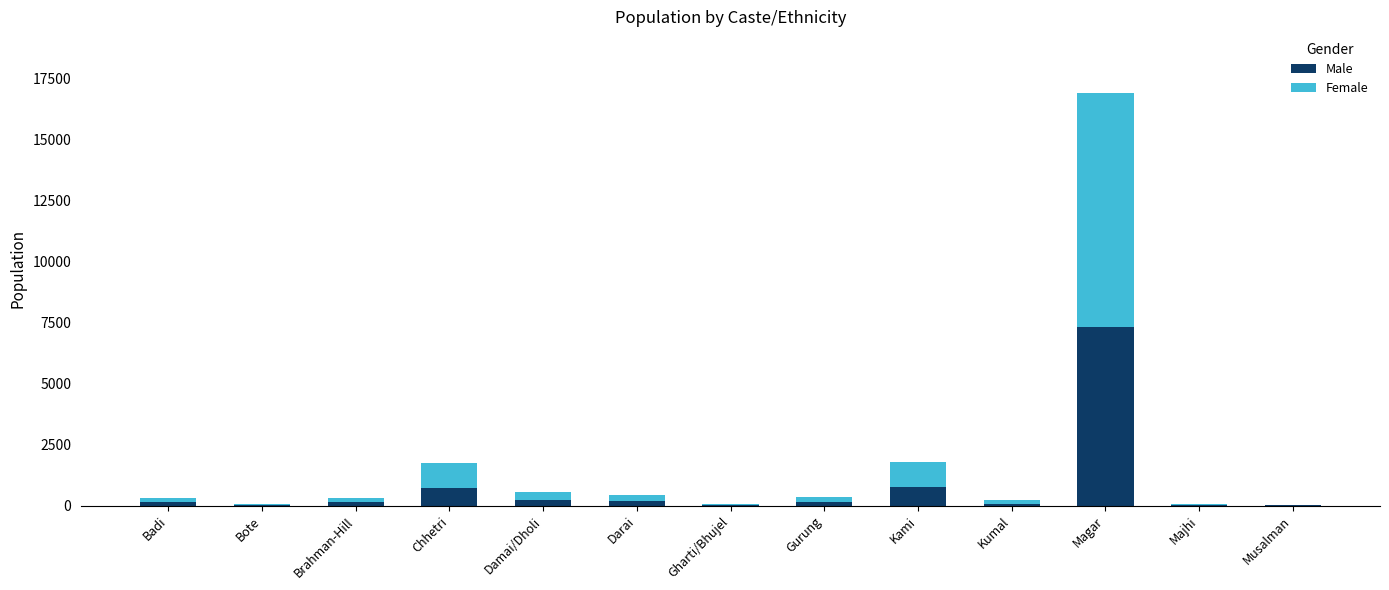

At which category is the sum across all series the highest?

Magar